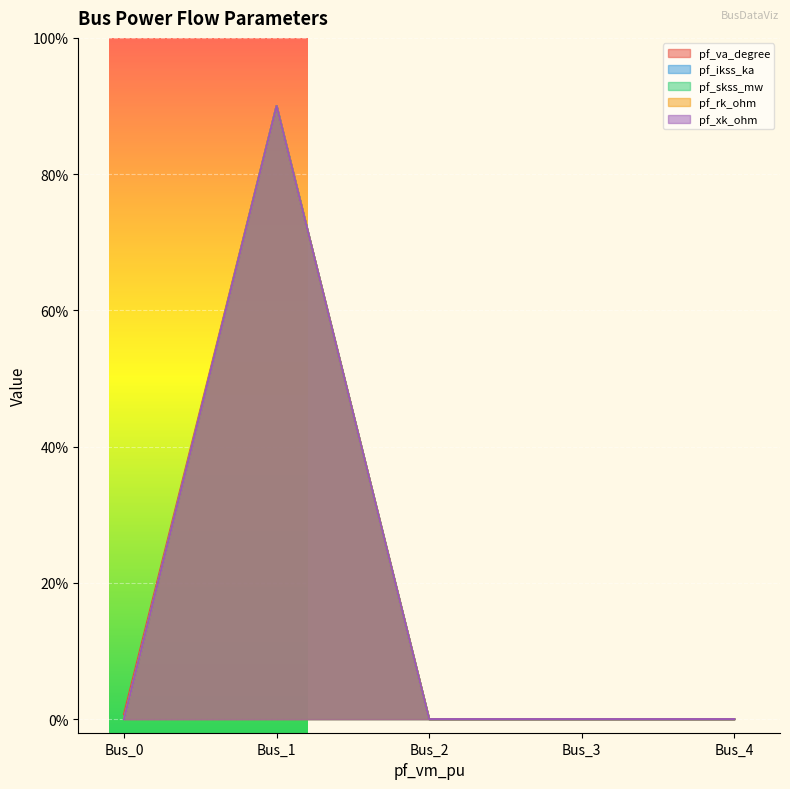

At which label is pf_va_degree closest to 45?

Bus_0